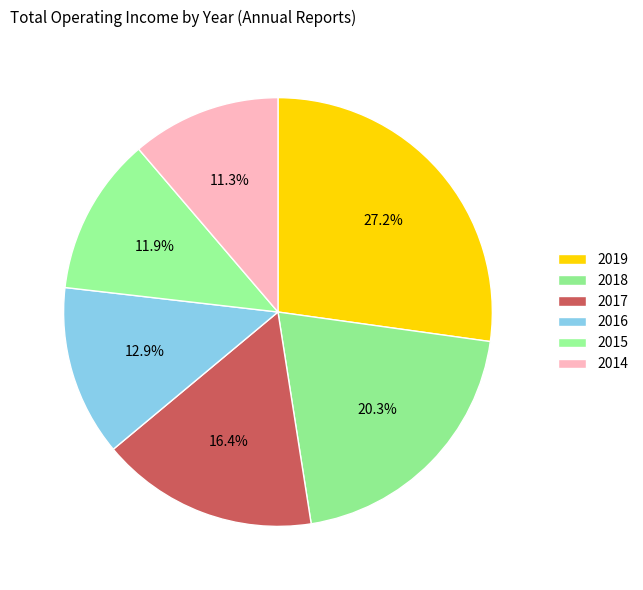

Approximately how many times larger is the value at 2016 compared to 2014?

1.1